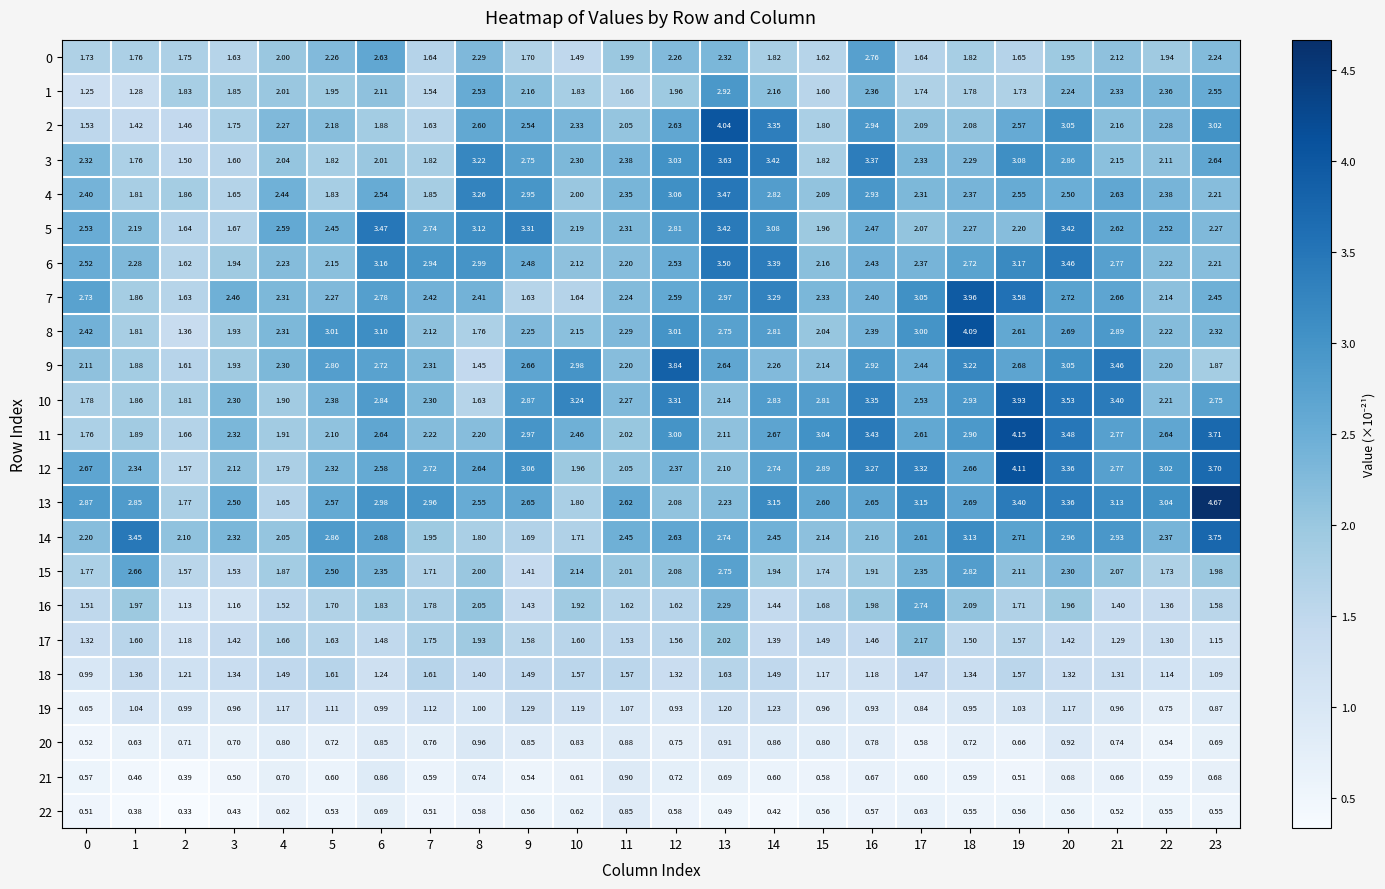

What is the difference between the highest and lowest values at 3?

2.1